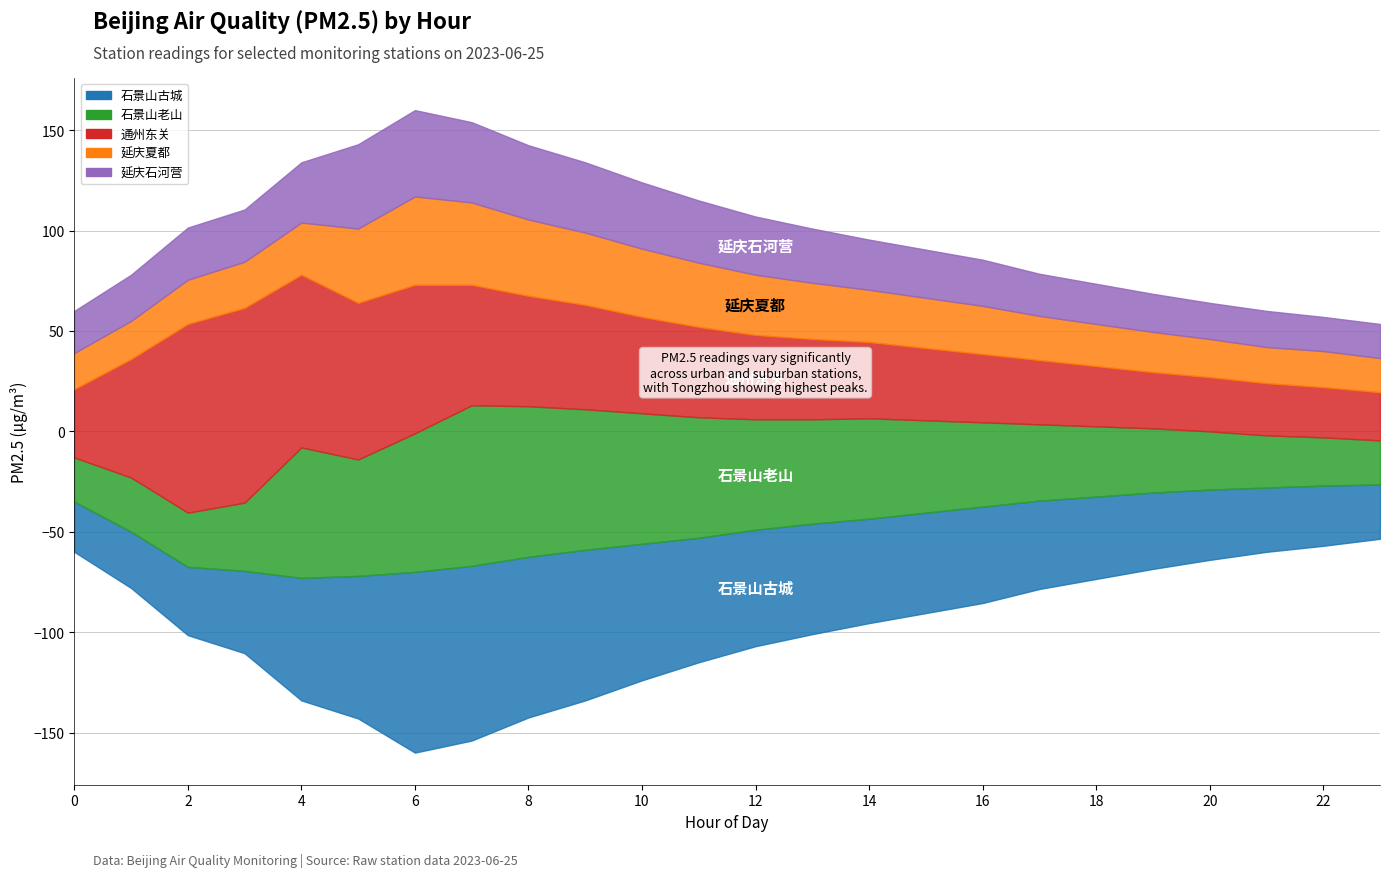

How many series are shown in this chart?

5